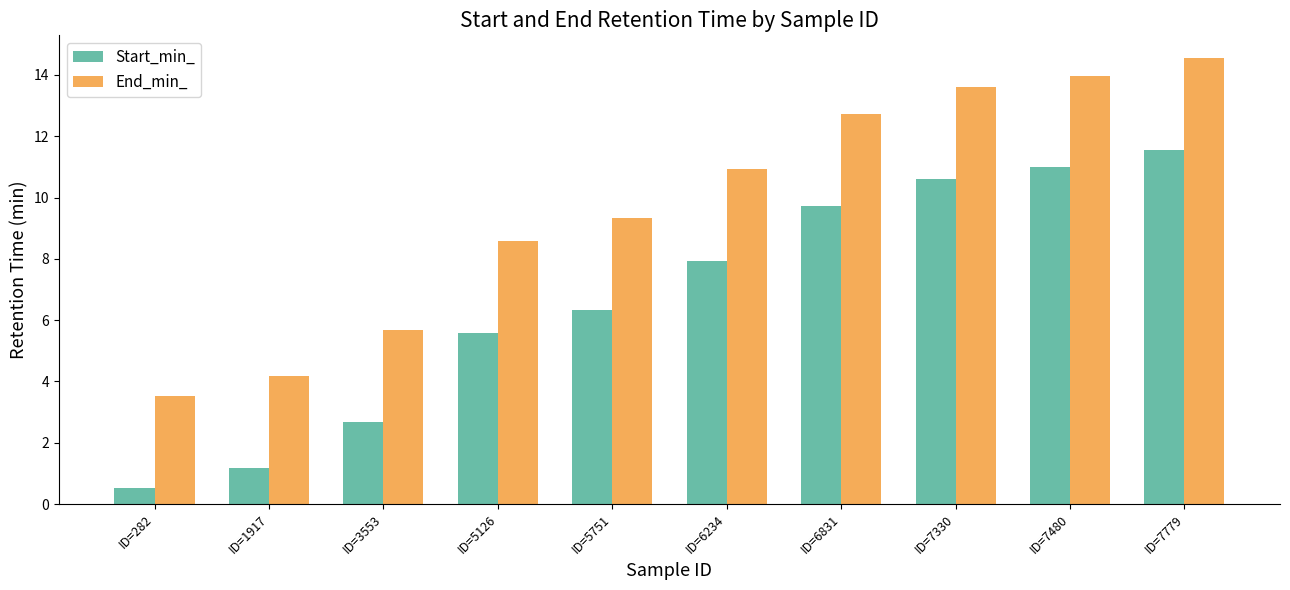

The End_min_ series shows 2.4 at ID=3553. True or false?

False